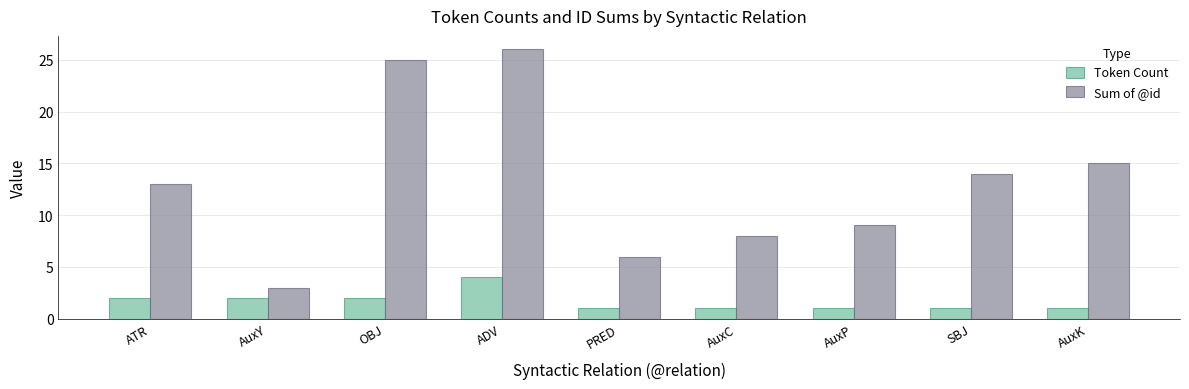

How many data points in Sum of @id are less than 13?

4